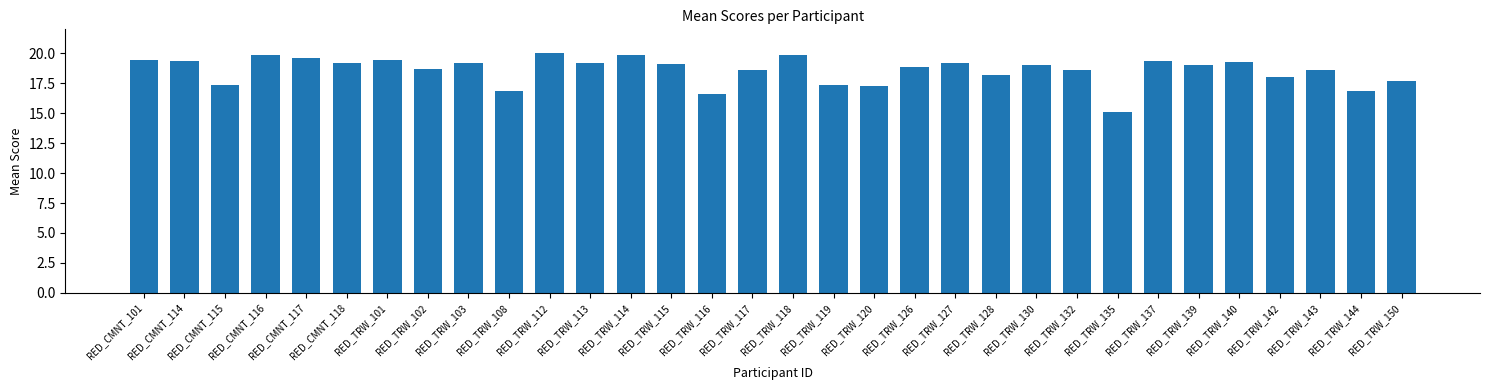

What is the difference between the values at RED_TRW_101 and RED_TRW_130?

0.5